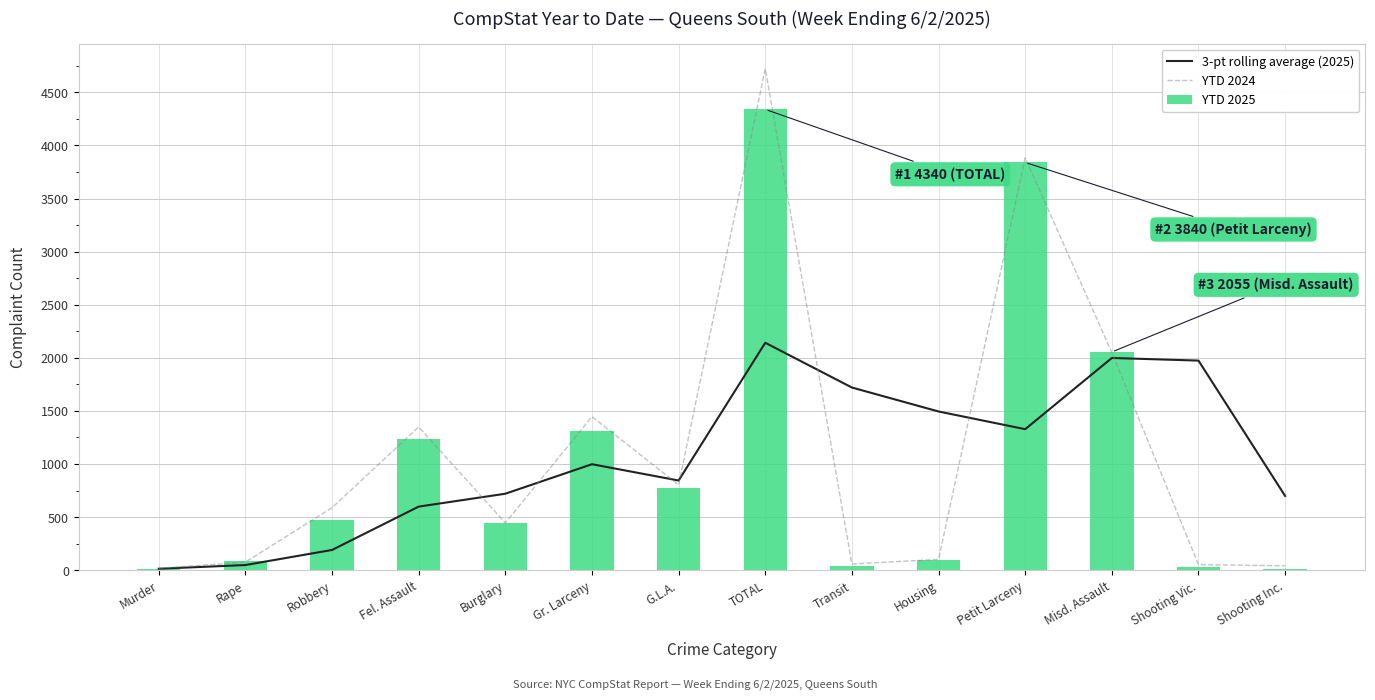

What is the minimum value shown in the chart?

13.0